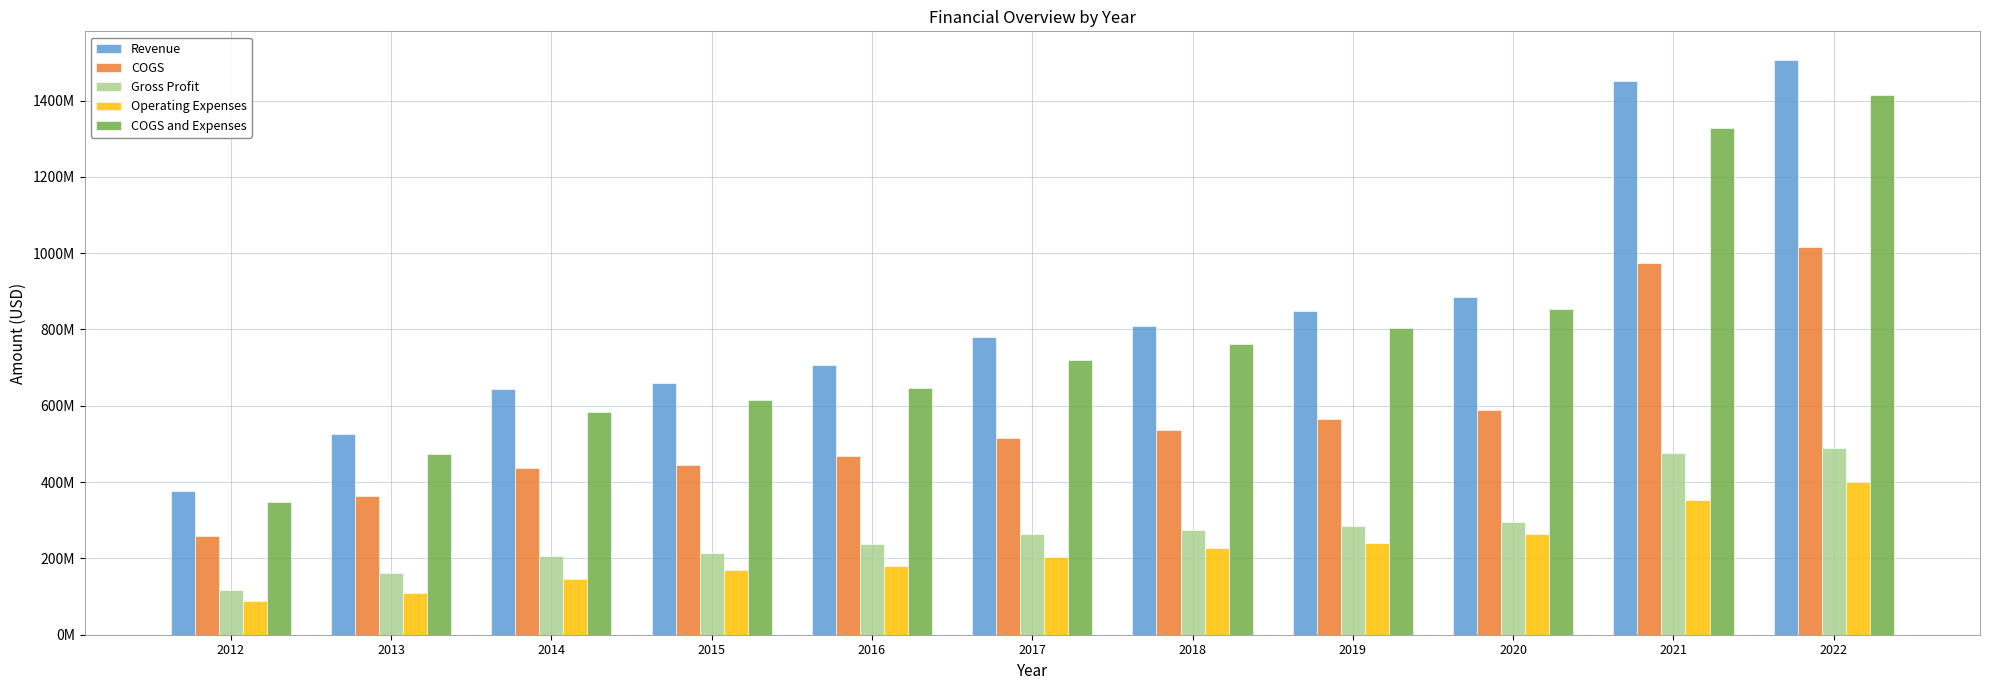

The Revenue series shows 174880674 at 2019. True or false?

False